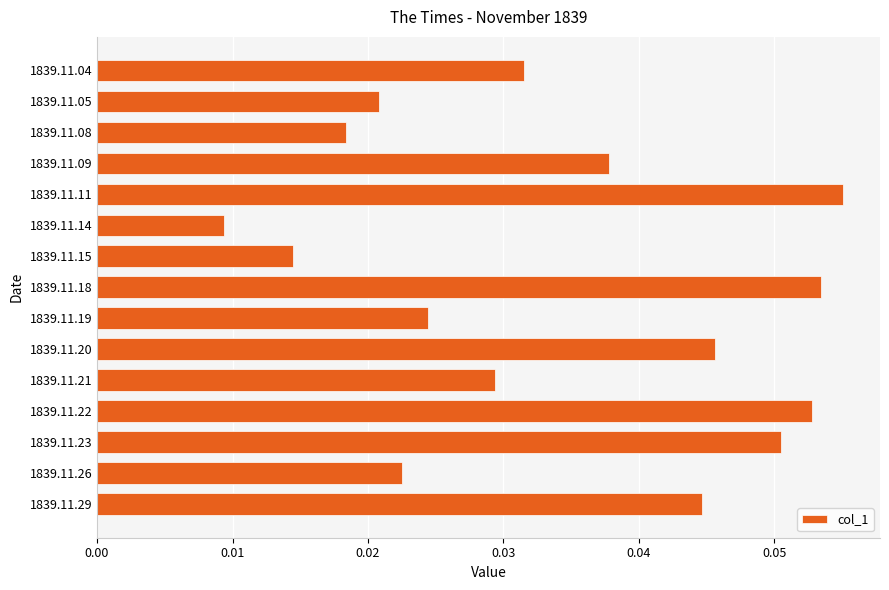

Which has a higher value, 1839.11.21 or 1839.11.22?

1839.11.22